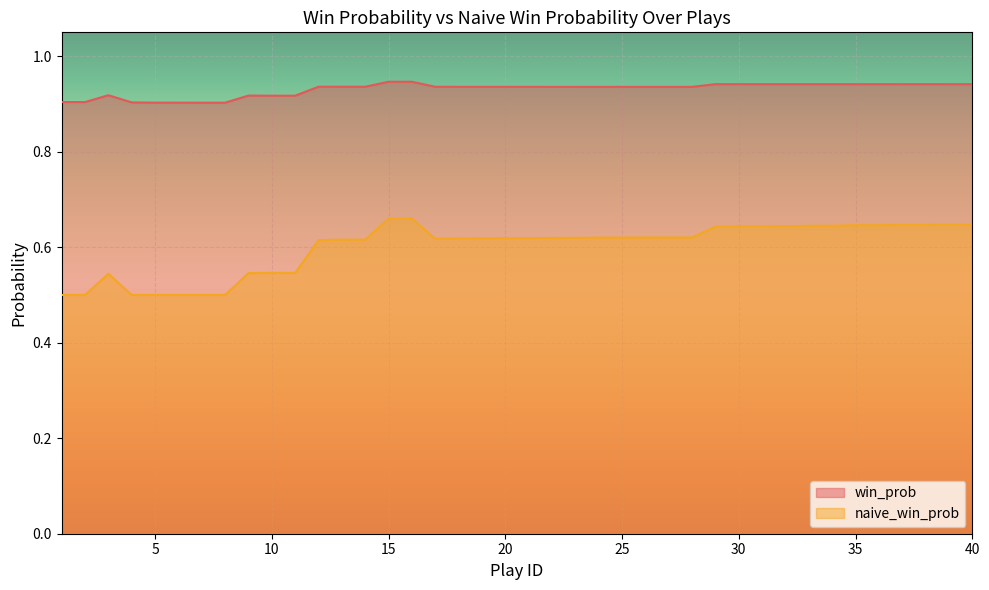

What are all the series names shown in the legend?

win_prob, naive_win_prob